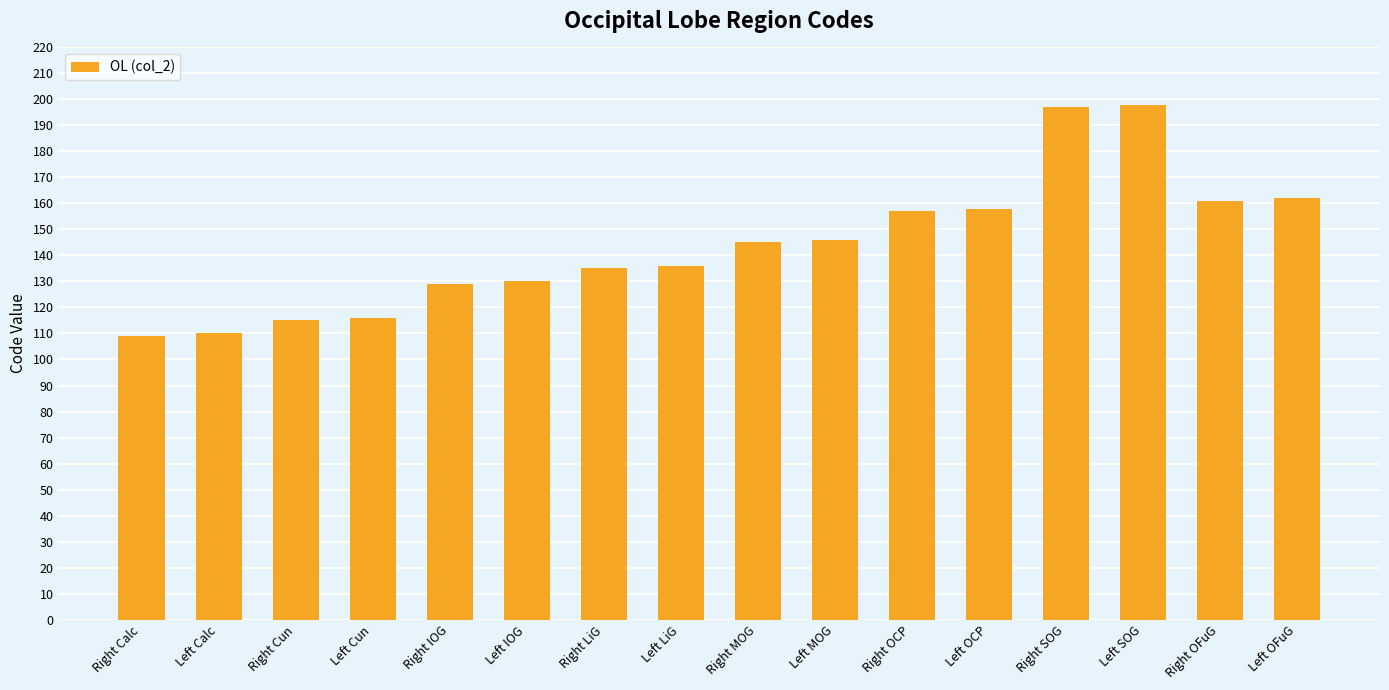

Reading left to right, list all the values displayed in this chart.

Right Calc=109	Left Calc=110	Right Cun=115	Left Cun=116	Right IOG=129	Left IOG=130	Right LiG=135	Left LiG=136	Right MOG=145	Left MOG=146	Right OCP=157	Left OCP=158	Right SOG=197	Left SOG=198	Right OFuG=161	Left OFuG=162